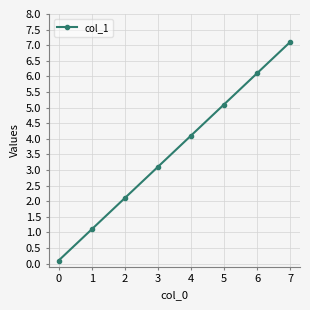

Is this an area chart (filled region under the line)?

No